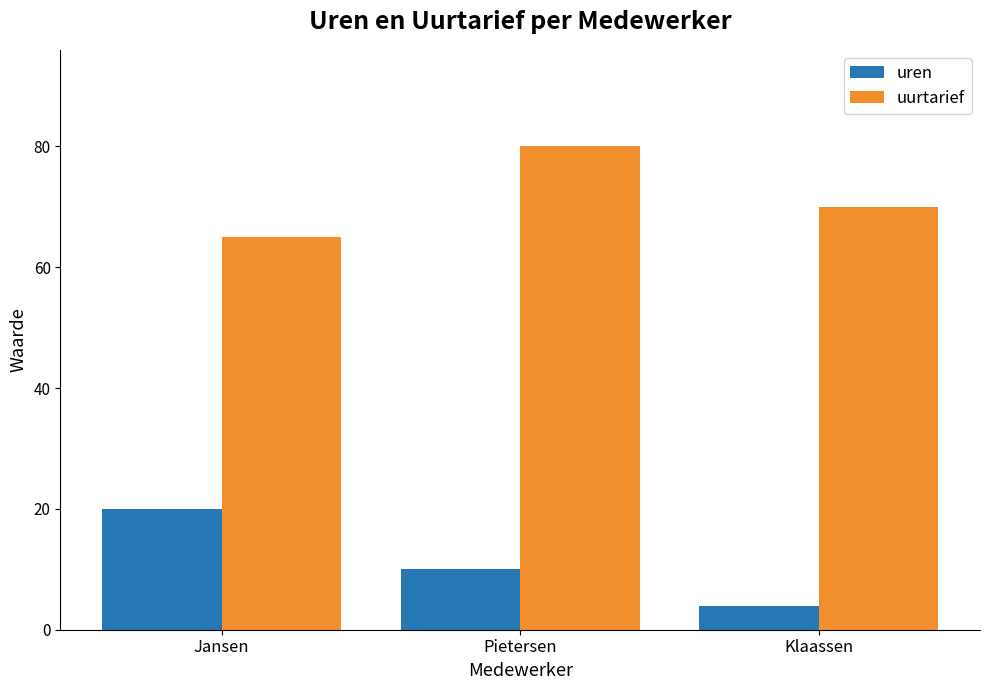

Which series has the widest spread of values?

uren